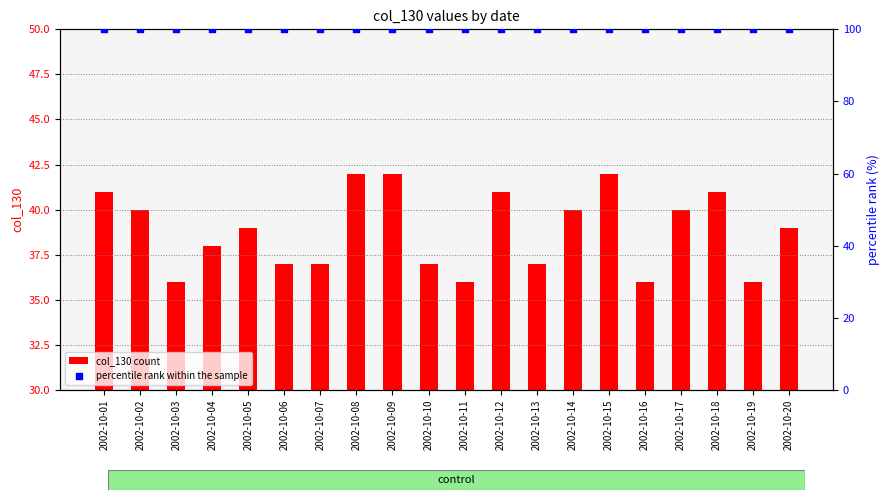

Which series contains the highest Y value?

percentile rank within the sample